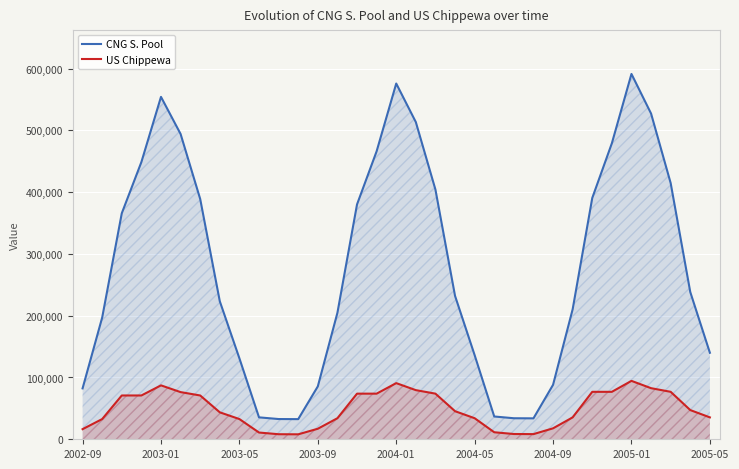

Count the number of categories in the chart.

33